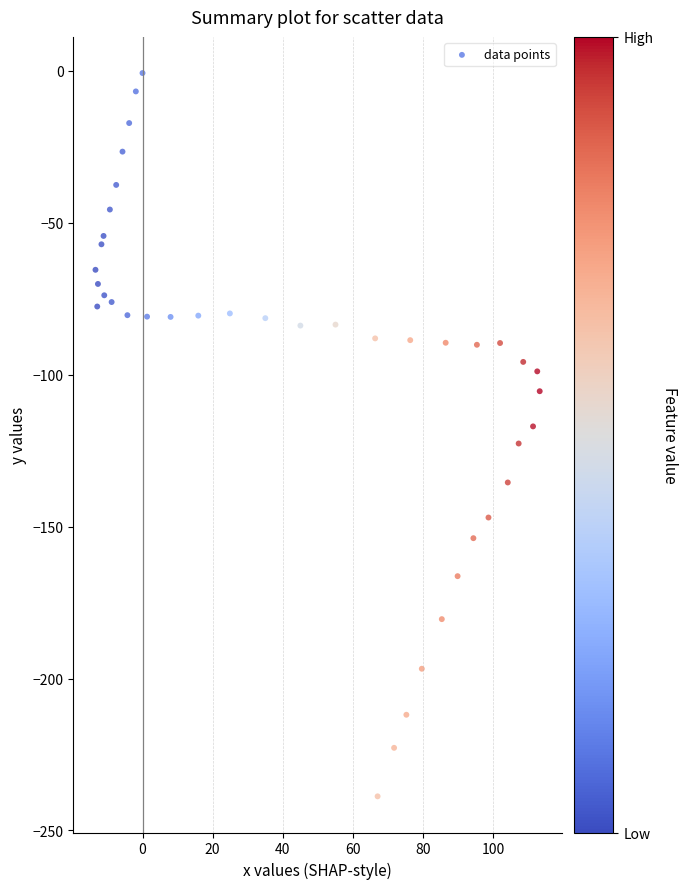

What is the range of X values (max minus min)?

126.6